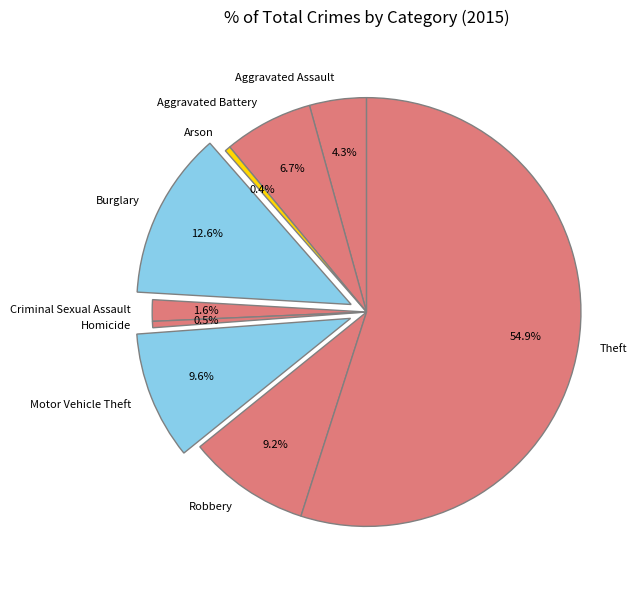

Which category has the biggest portion of the pie?

Theft